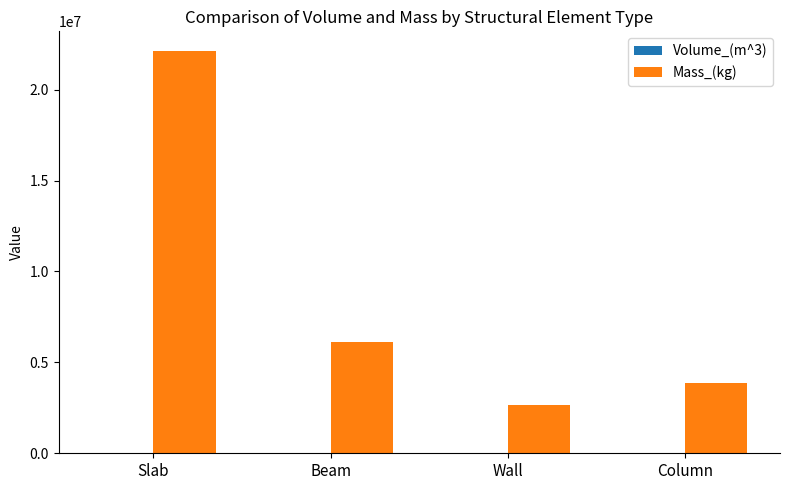

Is it true that Mass_(kg) equals 12573178.2 at Slab?

False